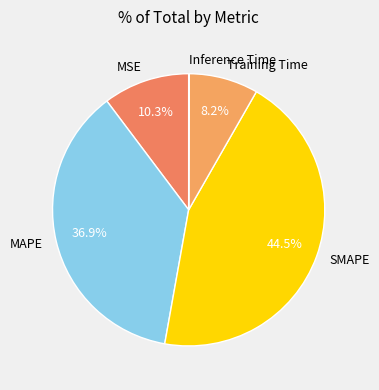

Combined, do MAPE and SMAPE account for over 50%?

Yes